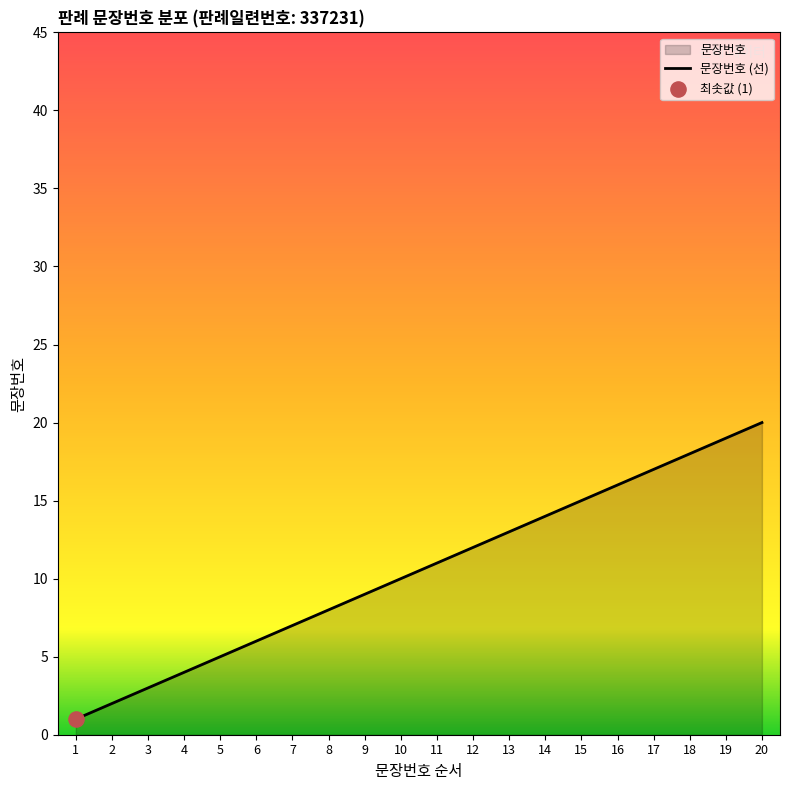

Which has a higher value, 6 or 8?

8